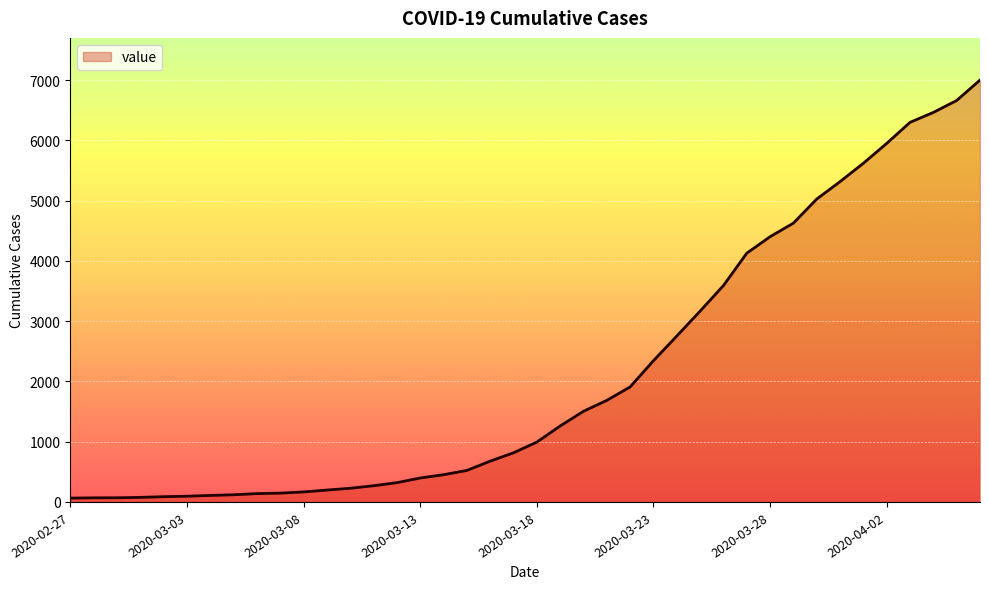

What is the maximum value shown in the chart?

7003